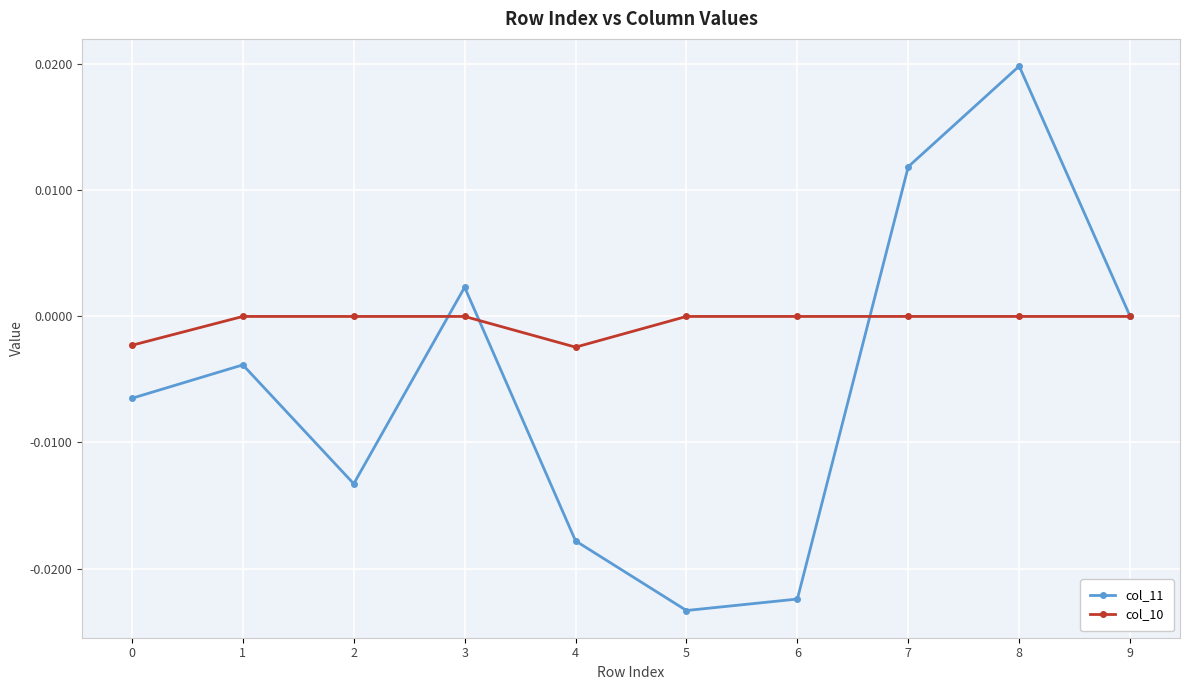

True or false: col_11 has more than 1 points higher than both neighbors.

True